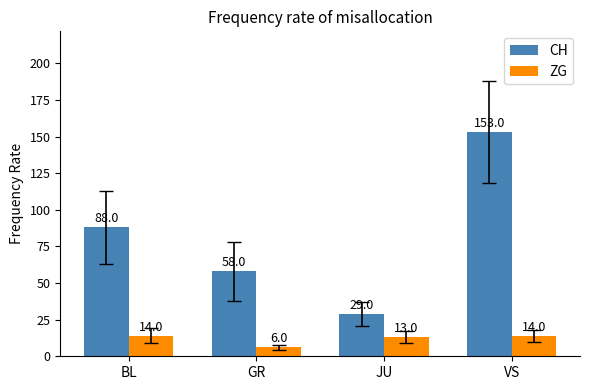

List the series in order of their overall mean, lowest first.

ZG, CH